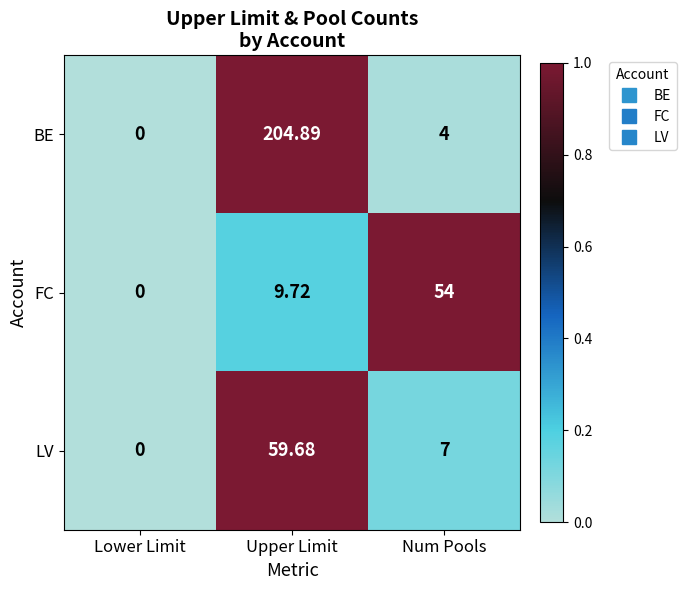

Which series has the largest total across all categories?

BE